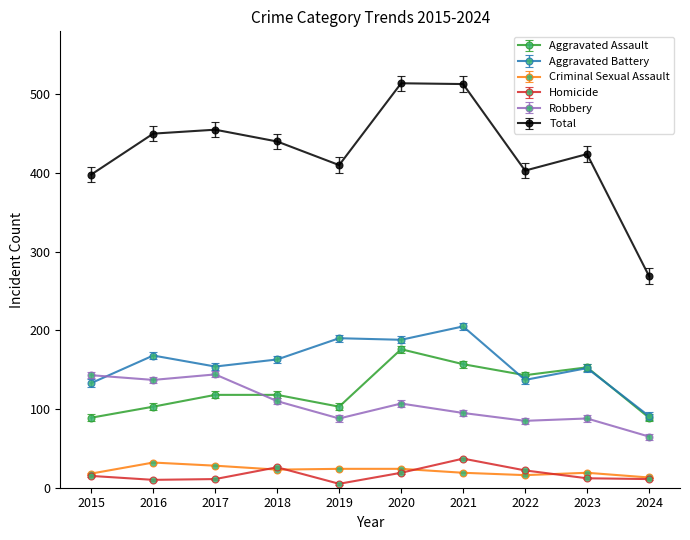

What is the sum of the Total values at 2017 and 2015?

853